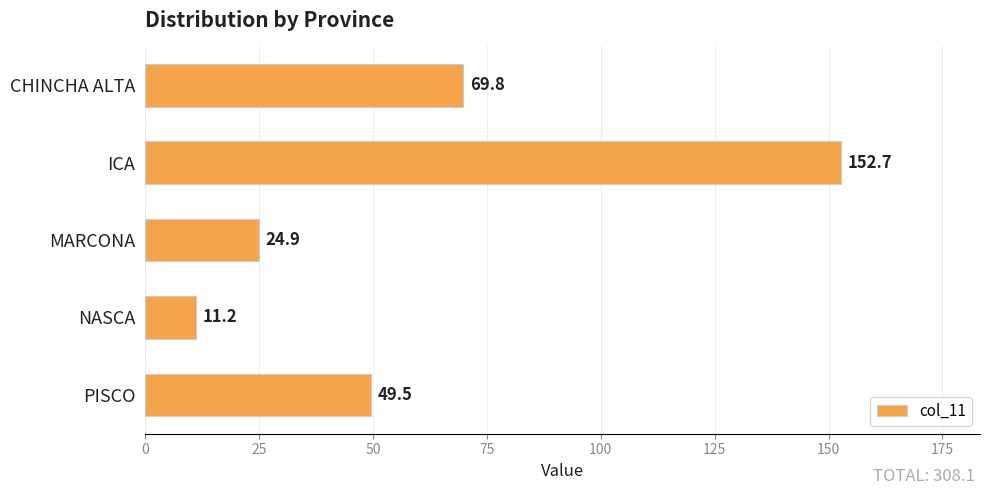

What is the value of the 5th bar from the top?

49.5